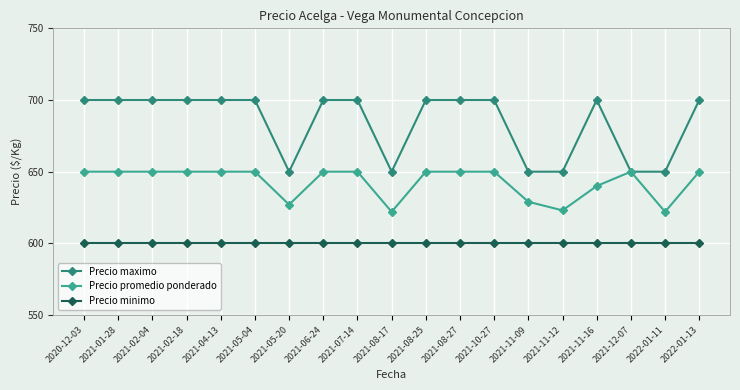

What is the sum of the Precio maximo values at 2021-12-07 and 2021-10-27?

1350